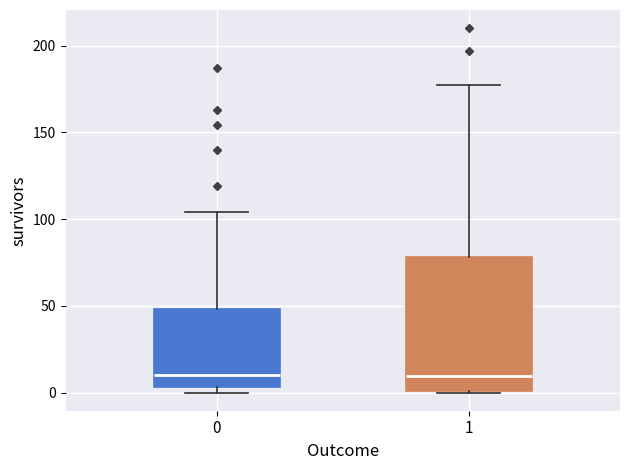

Reading left to right, transcribe this box plot: for each box, give where its median line is, the range the box spans, and where its two whiskers end, as read against the y-axis. The values are not printed on the chart, so give them approximately, as read against the axis.

0: median 10, box 5 to 50, whiskers 0 to 105
1: median 10, box 0 to 80, whiskers 0 to 175